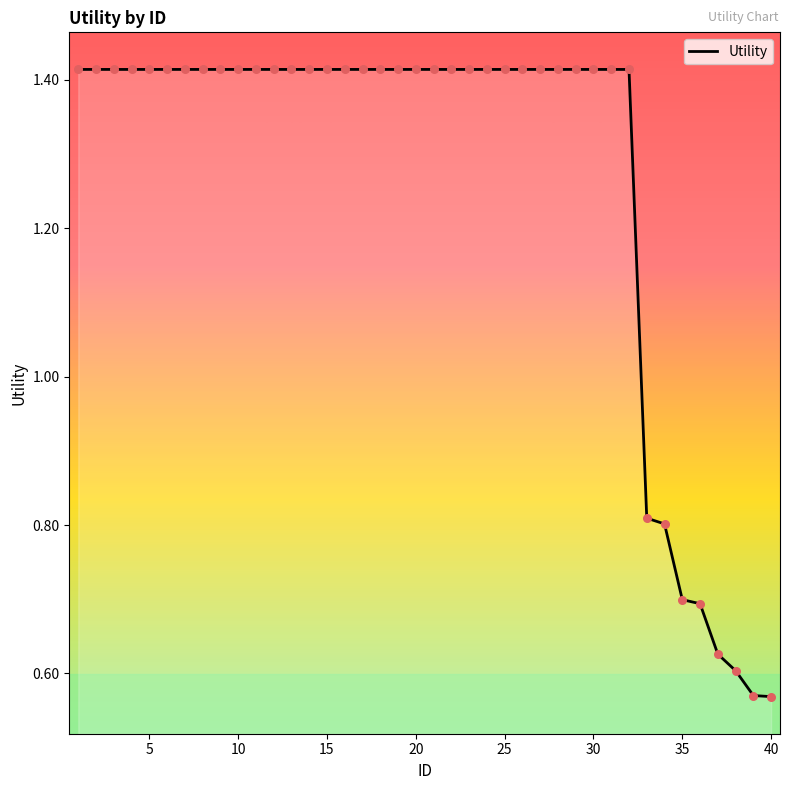

What is the difference between the maximum and minimum values?

0.8